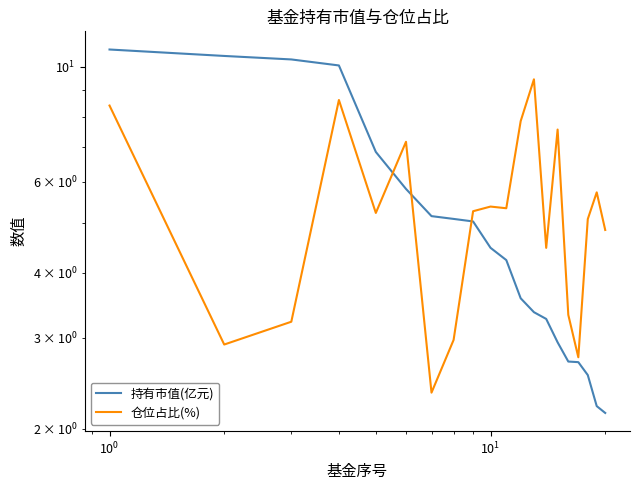

What is the greatest value displayed?

10.8